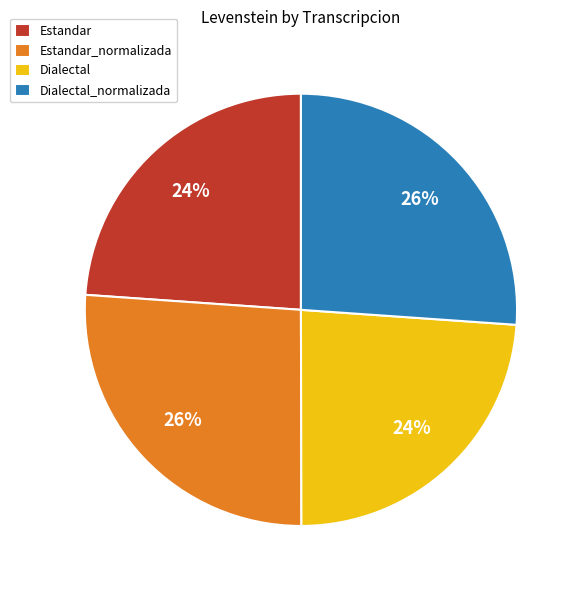

What percentage is the Estandar_normalizada slice, to the nearest percent?

26%